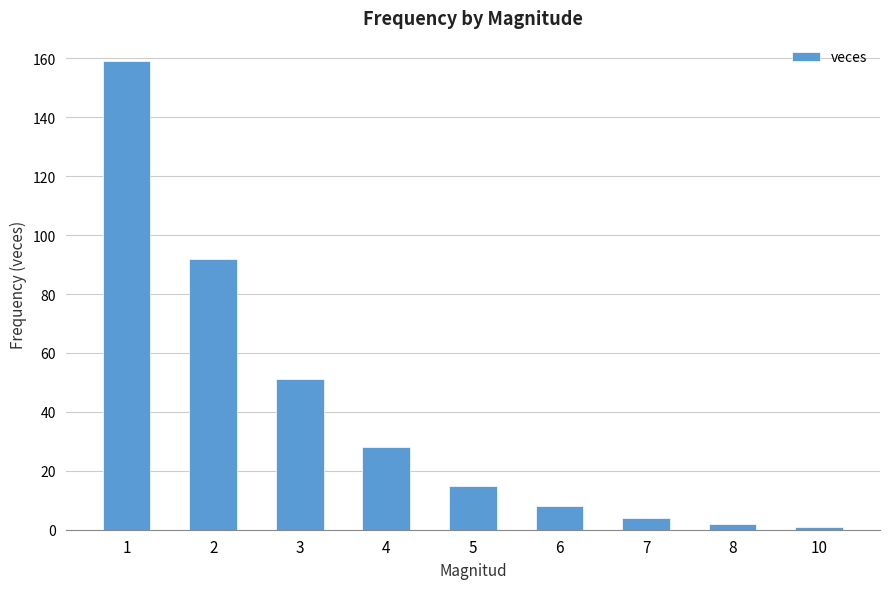

What is the ratio of the value at 6 to the value at 1?

0.1